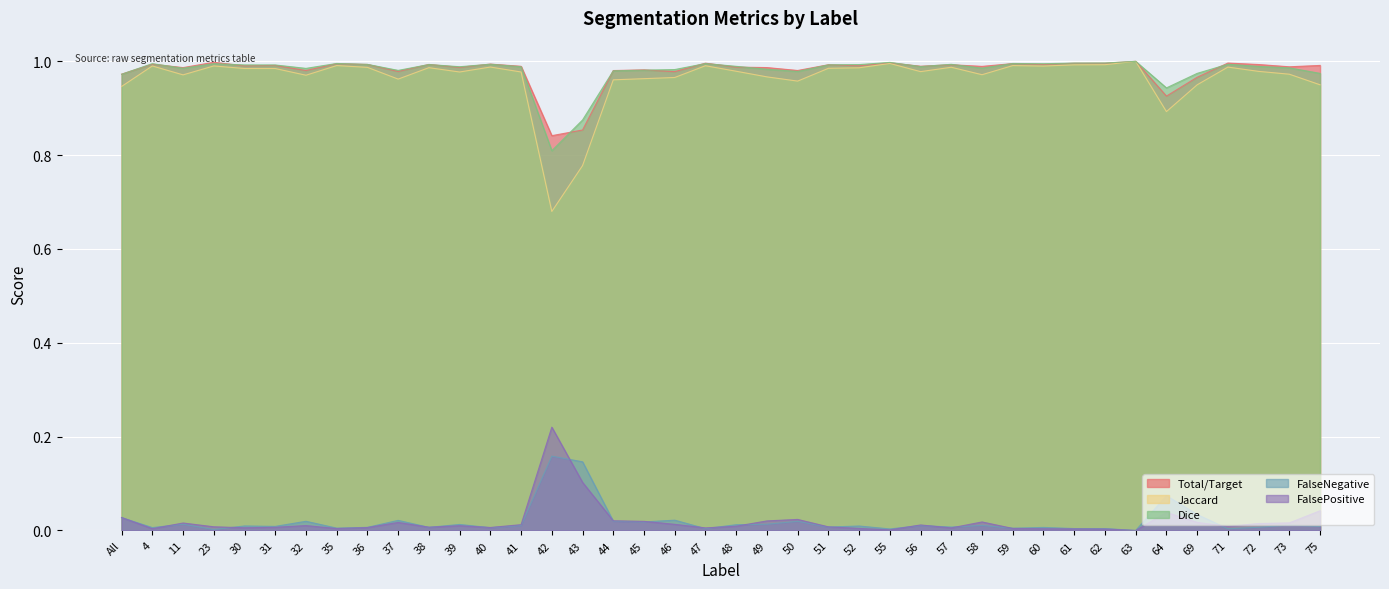

Reading left to right, transcribe all the data shown in this chart.

Total/Target: All=1.0	4=1.0	11=1.0	23=1.0	30=1.0	31=1.0	32=1.0	35=1.0	36=1.0	37=1.0	38=1.0	39=1.0	40=1.0	41=1.0	42=0.8	43=0.9	44=1.0	45=1.0	46=1.0	47=1.0	48=1.0	49=1.0	50=1.0	51=1.0	52=1.0	55=1.0	56=1.0	57=1.0	58=1.0	59=1.0	60=1.0	61=1.0	62=1.0	63=1.0	64=0.9	69=1.0	71=1.0	72=1.0	73=1.0	75=1.0
Jaccard: All=0.9	4=1.0	11=1.0	23=1.0	30=1.0	31=1.0	32=1.0	35=1.0	36=1.0	37=1.0	38=1.0	39=1.0	40=1.0	41=1.0	42=0.7	43=0.8	44=1.0	45=1.0	46=1.0	47=1.0	48=1.0	49=1.0	50=1.0	51=1.0	52=1.0	55=1.0	56=1.0	57=1.0	58=1.0	59=1.0	60=1.0	61=1.0	62=1.0	63=1.0	64=0.9	69=0.9	71=1.0	72=1.0	73=1.0	75=0.9
Dice: All=1.0	4=1.0	11=1.0	23=1.0	30=1.0	31=1.0	32=1.0	35=1.0	36=1.0	37=1.0	38=1.0	39=1.0	40=1.0	41=1.0	42=0.8	43=0.9	44=1.0	45=1.0	46=1.0	47=1.0	48=1.0	49=1.0	50=1.0	51=1.0	52=1.0	55=1.0	56=1.0	57=1.0	58=1.0	59=1.0	60=1.0	61=1.0	62=1.0	63=1.0	64=0.9	69=1.0	71=1.0	72=1.0	73=1.0	75=1.0
FalseNegative: All=0.0	4=0.0	11=0.0	23=0.0	30=0.0	31=0.0	32=0.0	35=0.0	36=0.0	37=0.0	38=0.0	39=0.0	40=0.0	41=0.0	42=0.2	43=0.1	44=0.0	45=0.0	46=0.0	47=0.0	48=0.0	49=0.0	50=0.0	51=0.0	52=0.0	55=0.0	56=0.0	57=0.0	58=0.0	59=0.0	60=0.0	61=0.0	62=0.0	63=0.0	64=0.1	69=0.0	71=0.0	72=0.0	73=0.0	75=0.0
FalsePositive: All=0.0	4=0.0	11=0.0	23=0.0	30=0.0	31=0.0	32=0.0	35=0.0	36=0.0	37=0.0	38=0.0	39=0.0	40=0.0	41=0.0	42=0.2	43=0.1	44=0.0	45=0.0	46=0.0	47=0.0	48=0.0	49=0.0	50=0.0	51=0.0	52=0.0	55=0.0	56=0.0	57=0.0	58=0.0	59=0.0	60=0.0	61=0.0	62=0.0	63=0.0	64=0.0	69=0.0	71=0.0	72=0.0	73=0.0	75=0.0